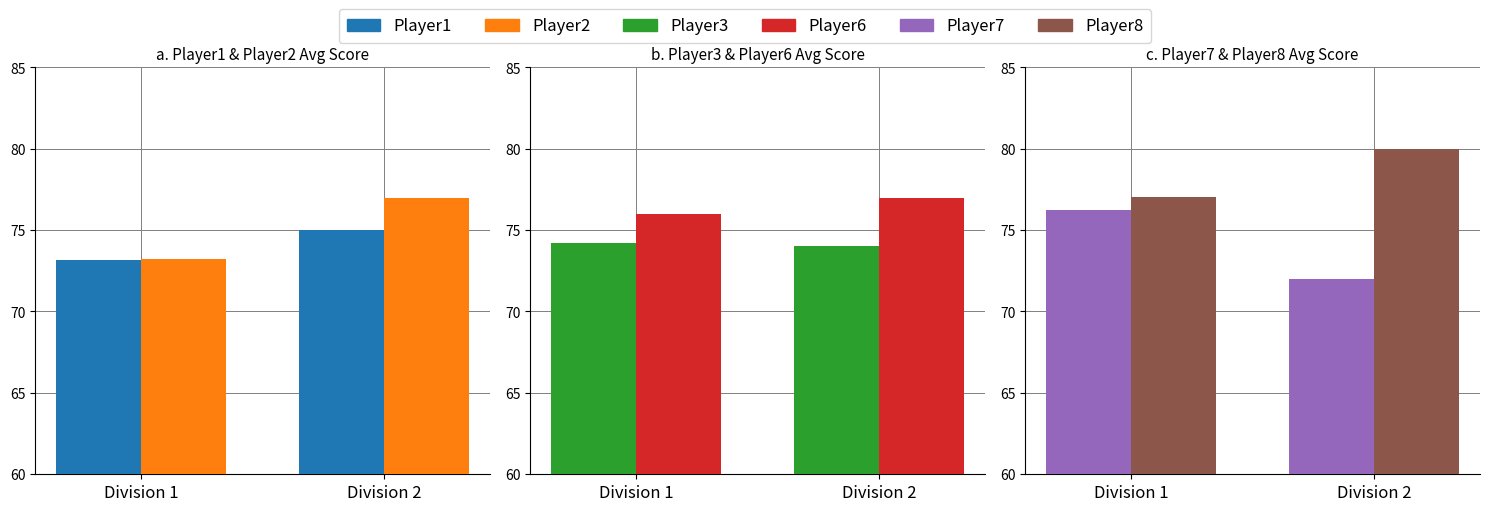

What is the difference between the highest and lowest values at Division 2?

8.0